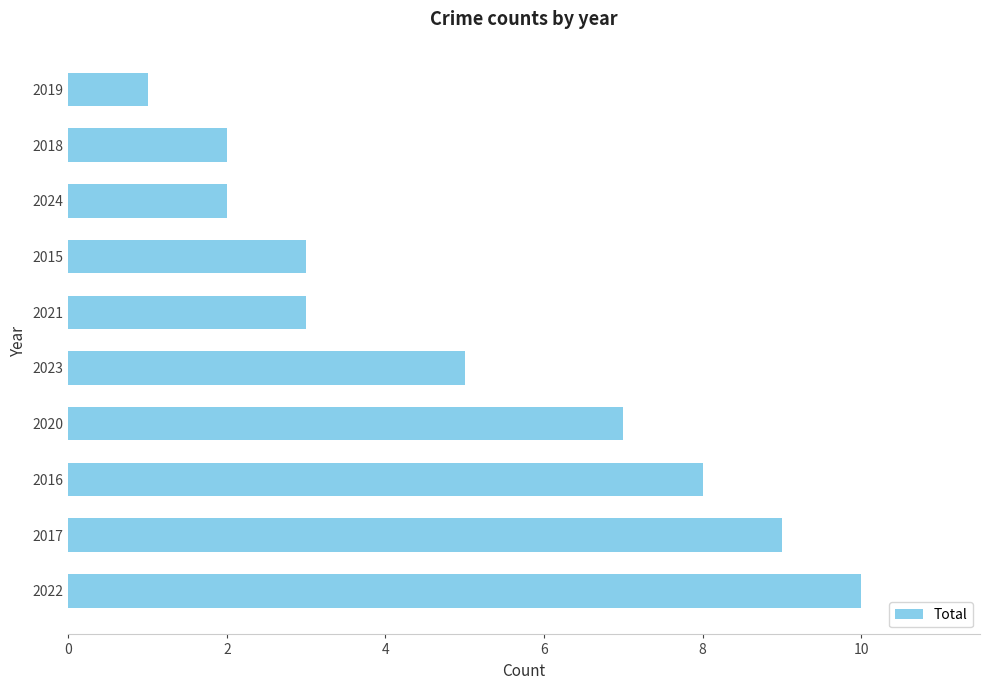

How many bars are there in total?

10